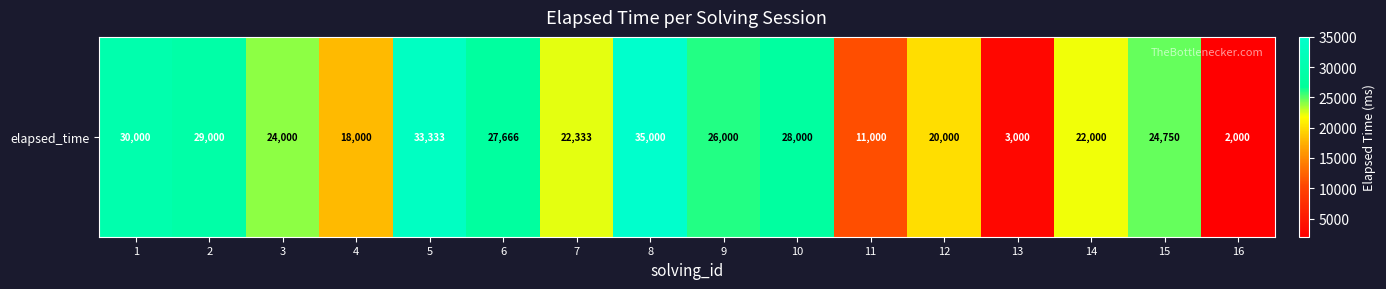

What is the sum of all values?

356082